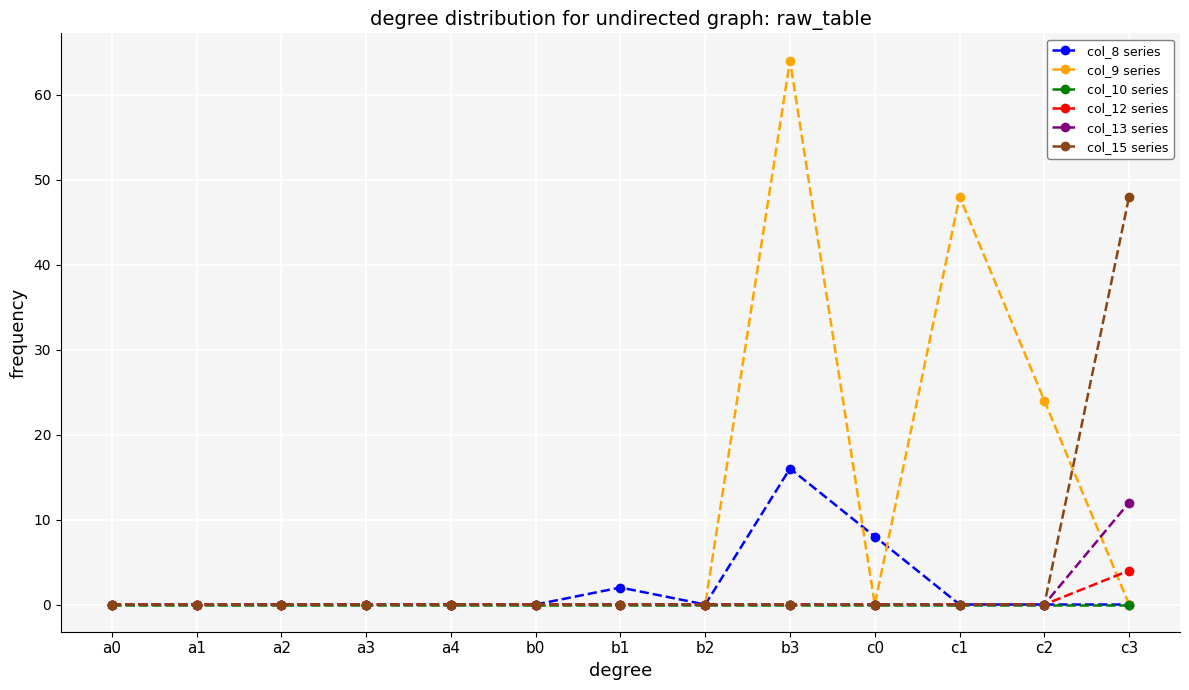

What is the difference between the maximum and second lowest values in the col_13 series series?

12